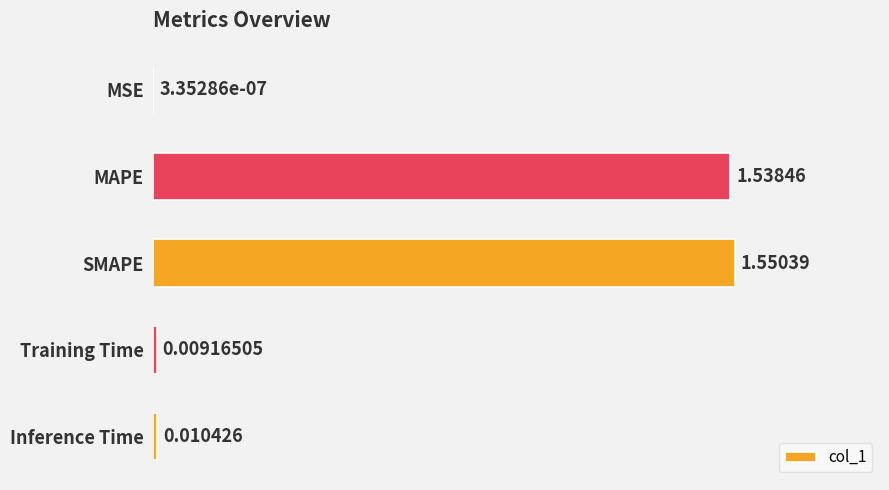

Which label corresponds to the largest value in the chart?

SMAPE